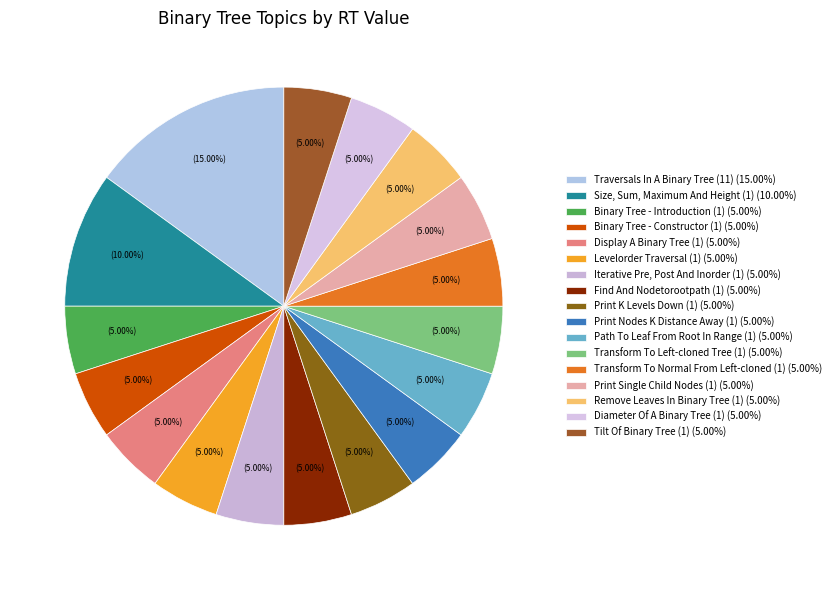

Is there a majority slice in this chart?

No